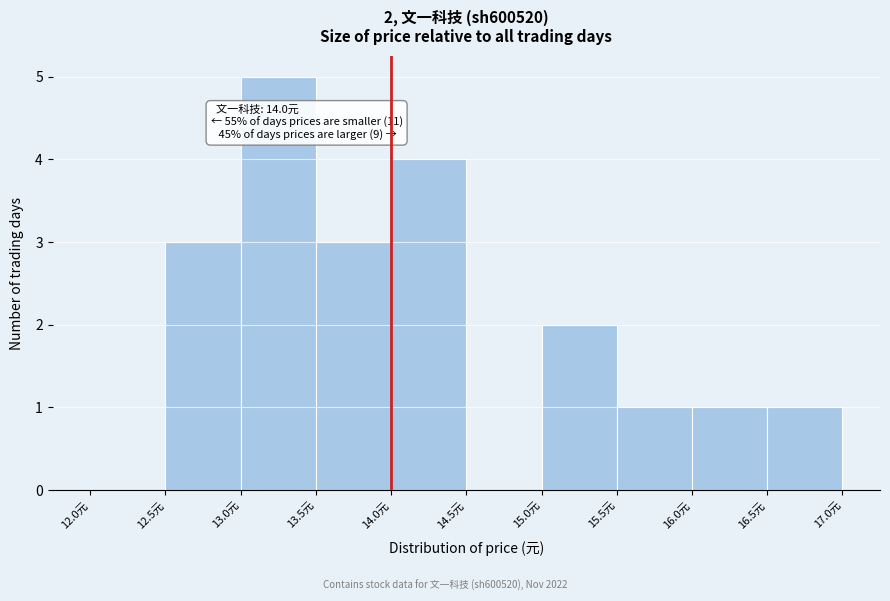

Which range on the x-axis has the tallest bar?

13.0 to 13.5